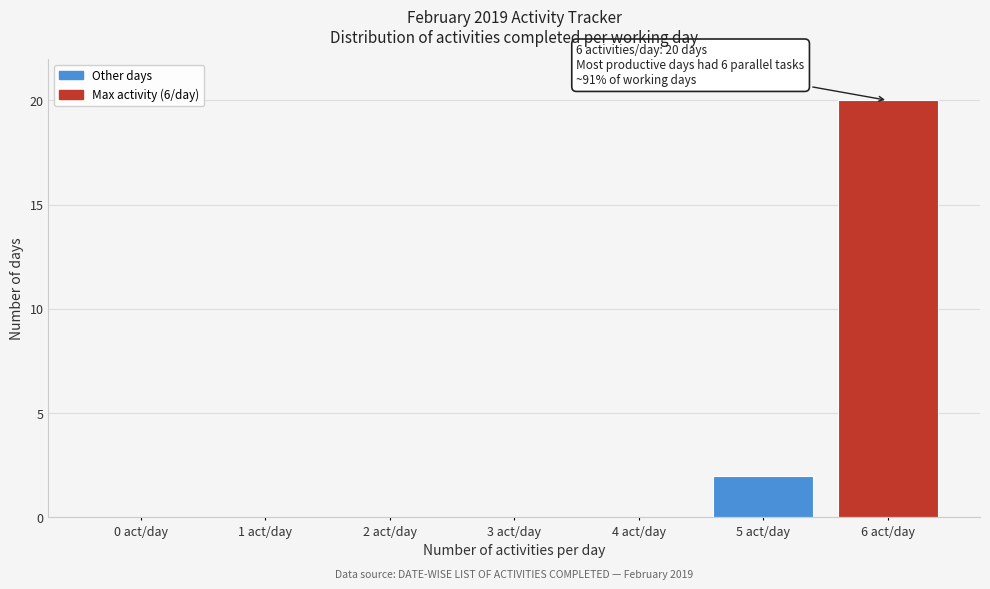

Reading left to right, list all the values displayed in this chart.

0 act/day=0	1 act/day=0	2 act/day=0	3 act/day=0	4 act/day=0	5 act/day=2	6 act/day=20